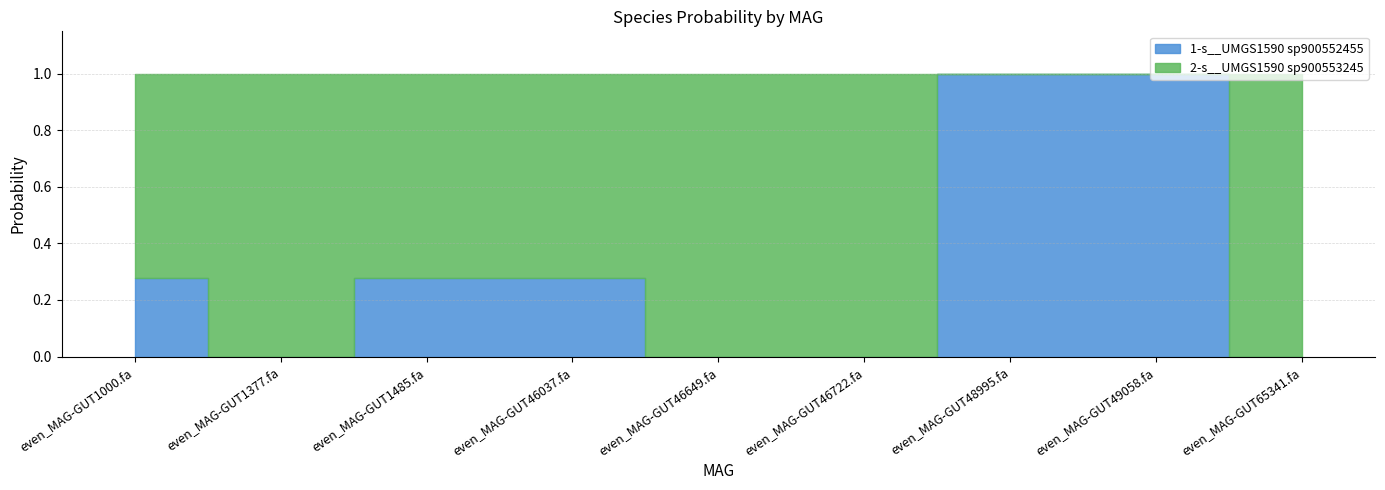

At how many categories does at least one series exceed 0?

9